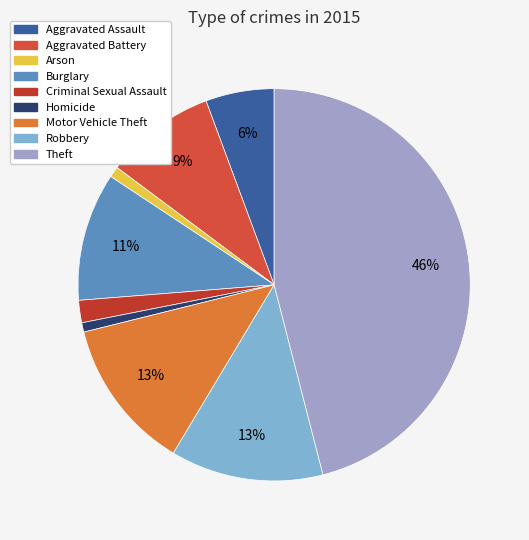

How many segments does this pie chart have?

9